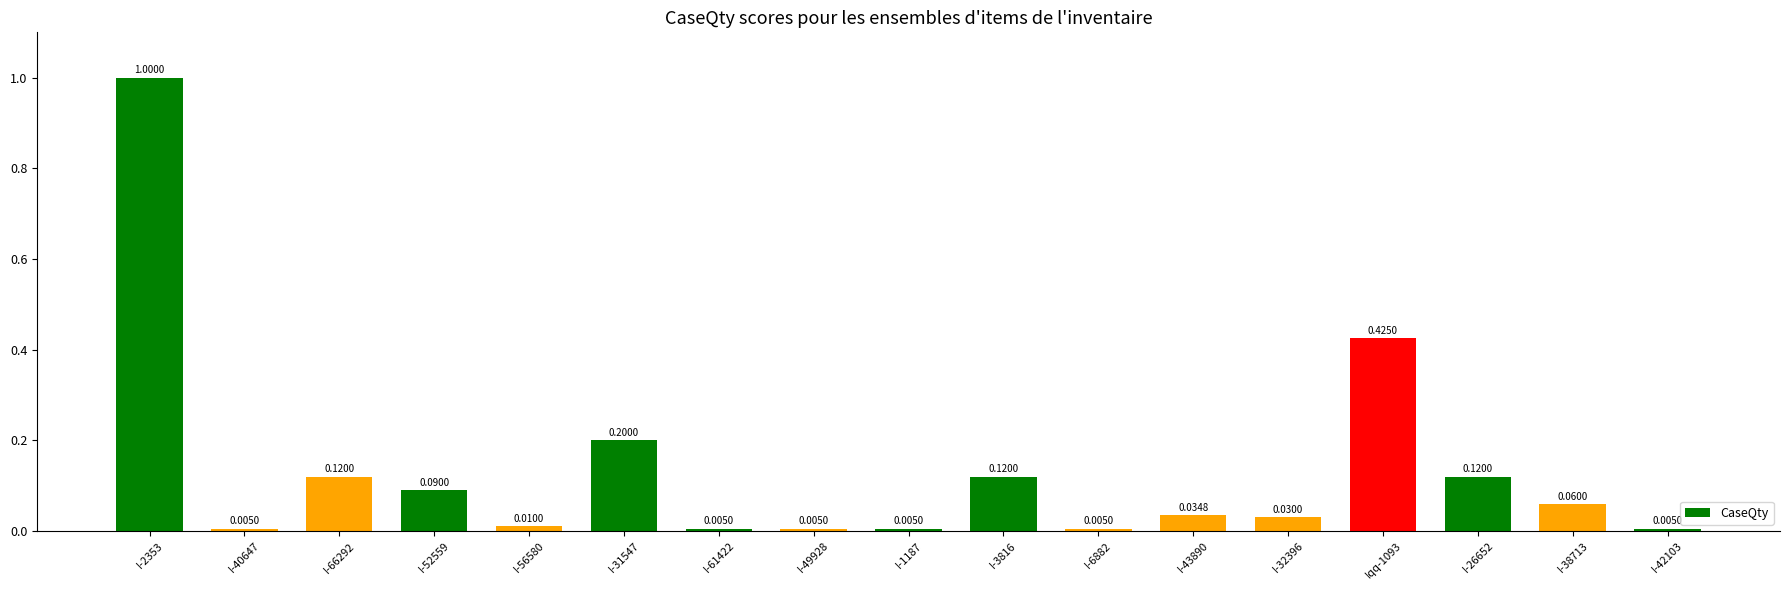

The chart shows a value of 0.2 at I-26652. True or false?

False